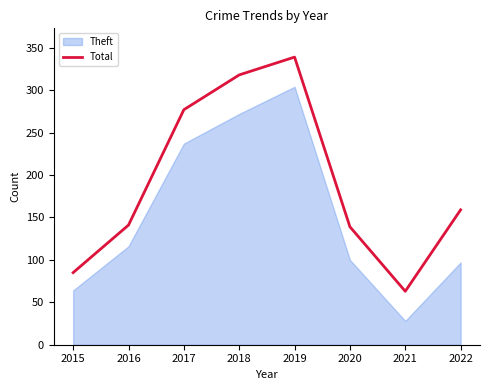

At which label does the data first exceed 159?

2017